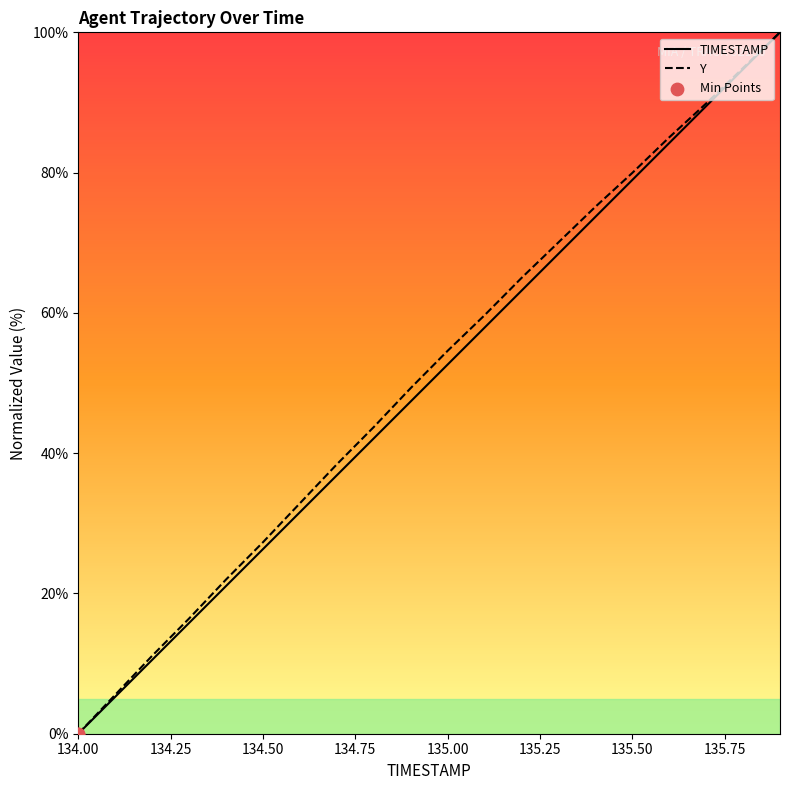

Which series has the largest Y range (max minus min)?

TIMESTAMP